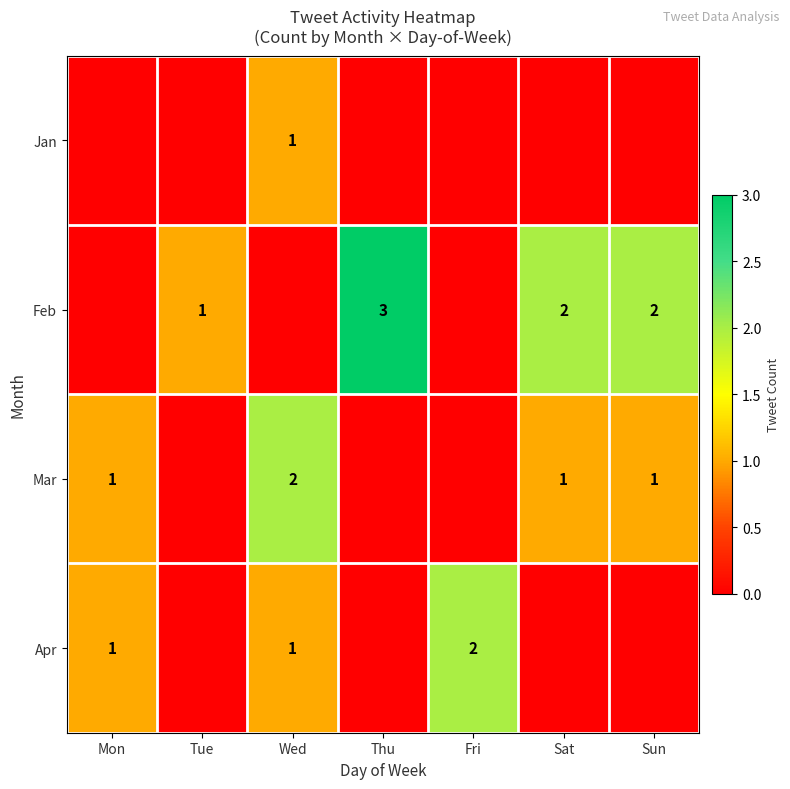

Count the number of data series in this chart.

4